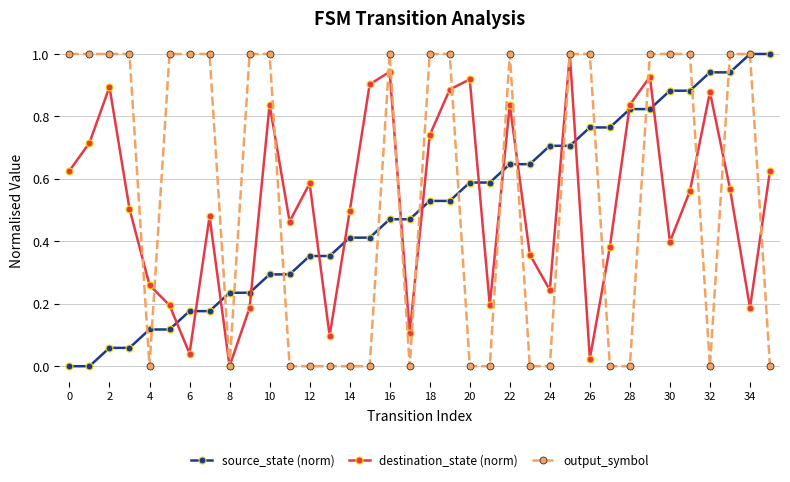

What is the maximum value shown in the chart?

1.0